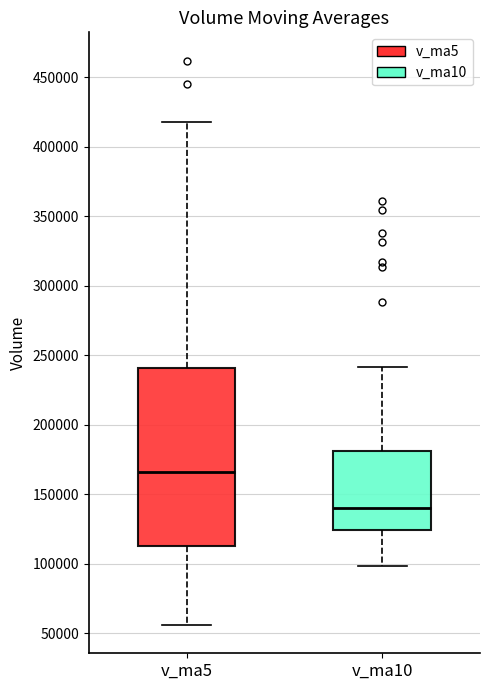

Comparing the boxes themselves (not the whiskers), which one is the tallest?

v_ma5